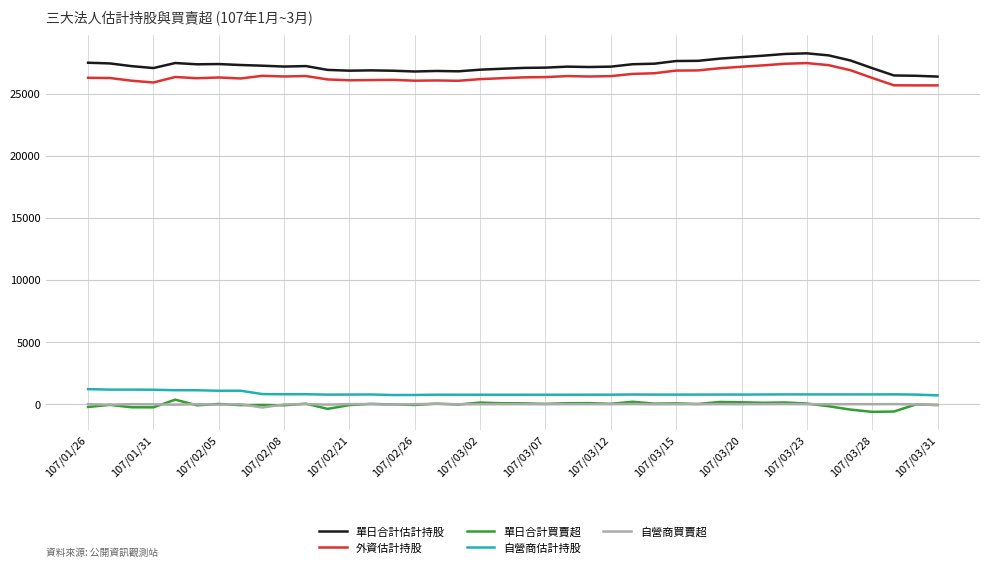

What is the greatest value displayed?

28280